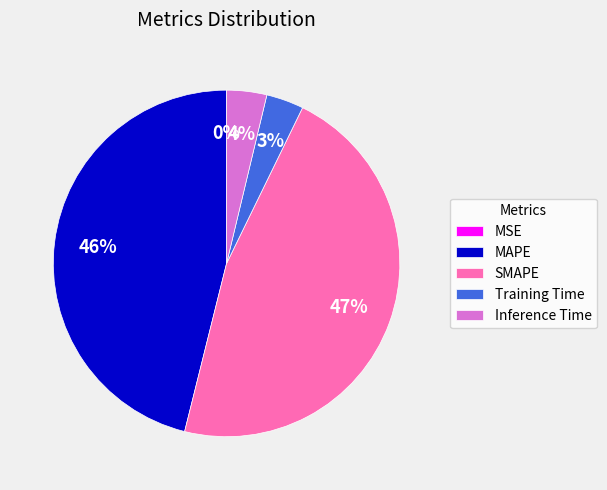

Do Inference Time and SMAPE together represent more than half of the pie?

Yes